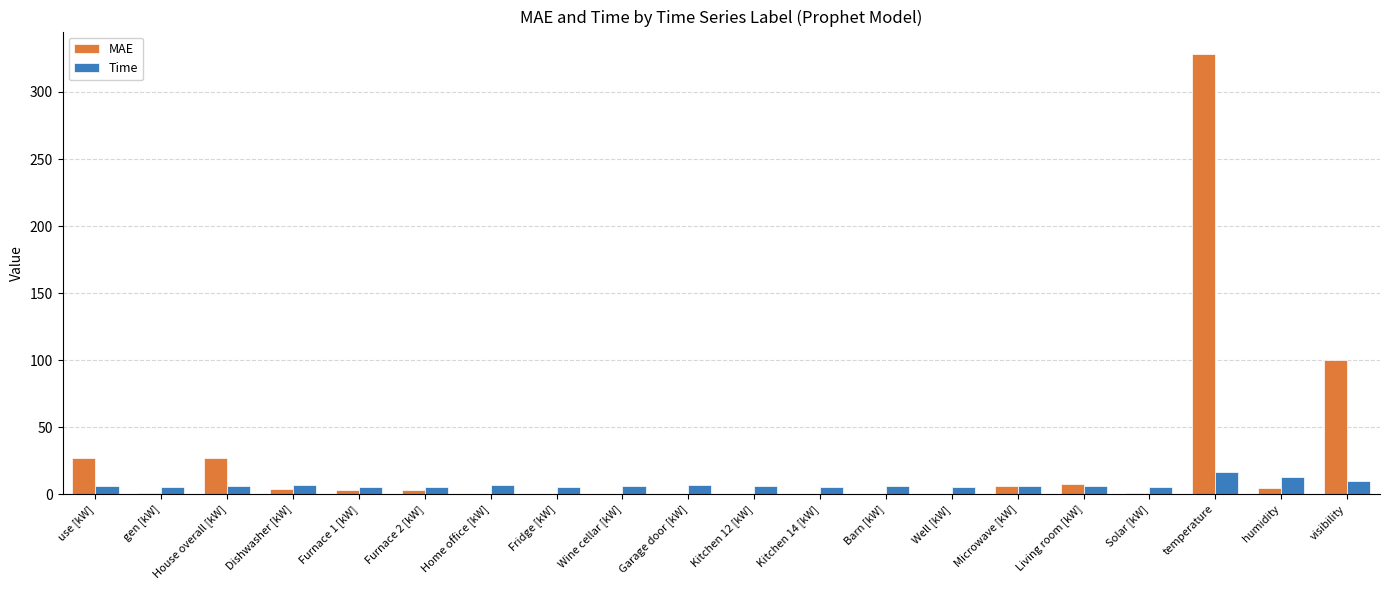

Which series changed the most between Fridge [kW] and Microwave [kW]?

MAE